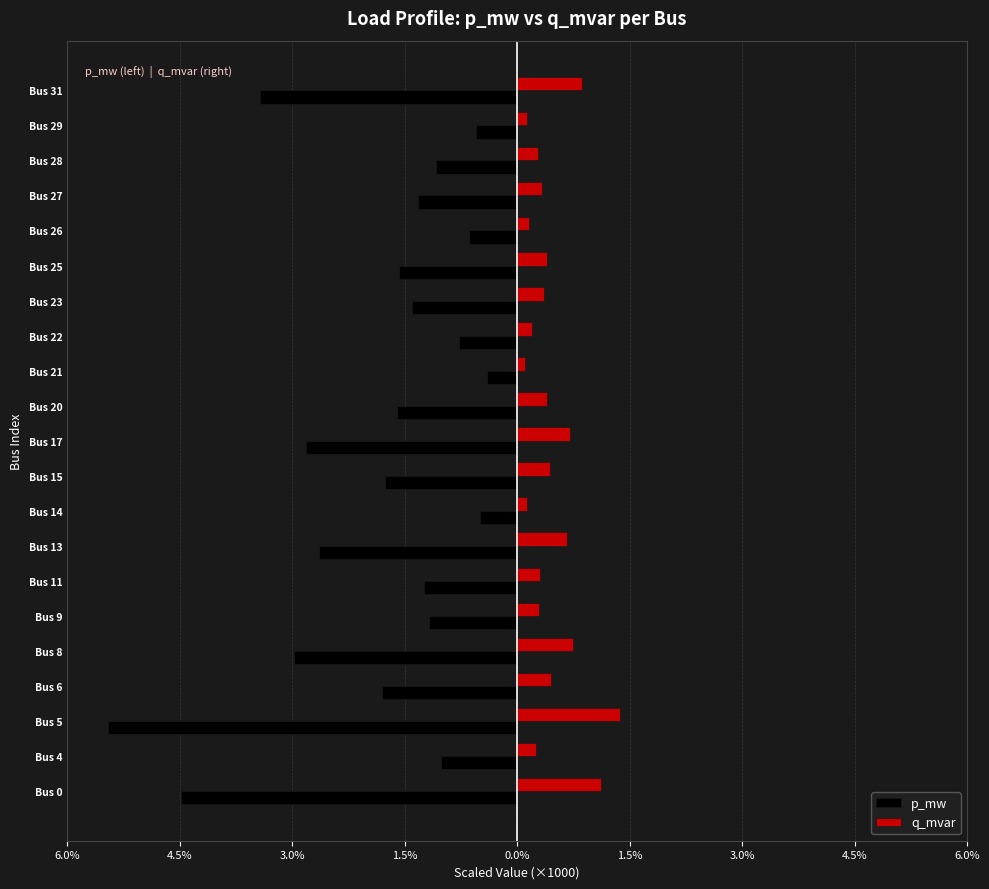

What are all the series names shown in the legend?

p_mw, q_mvar